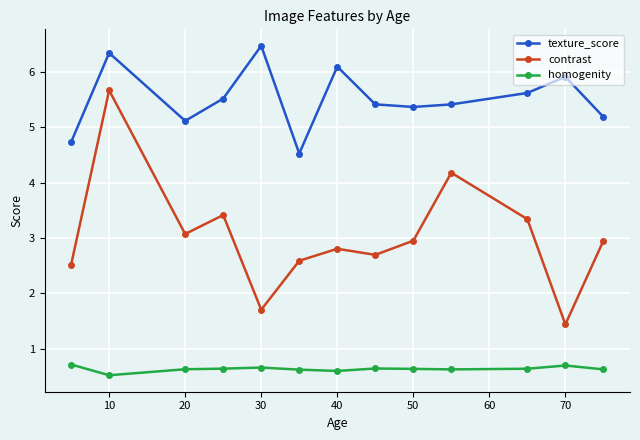

How many categories are shown in the chart?

13